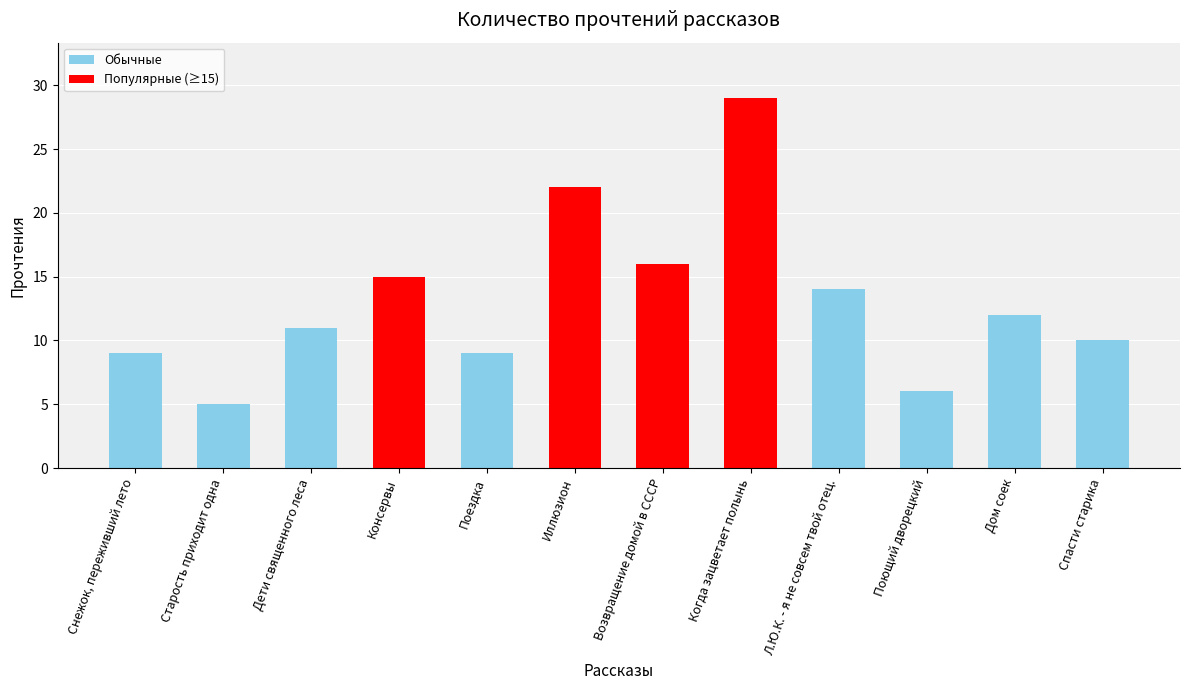

Which has a higher value, Старость приходит одна or Дети священного леса?

Дети священного леса